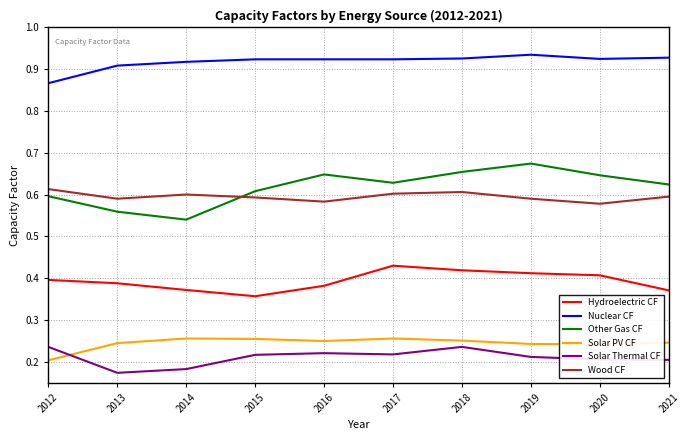

Is the value of Solar PV CF at 2015 greater than the value of Solar Thermal CF at 2015?

Yes